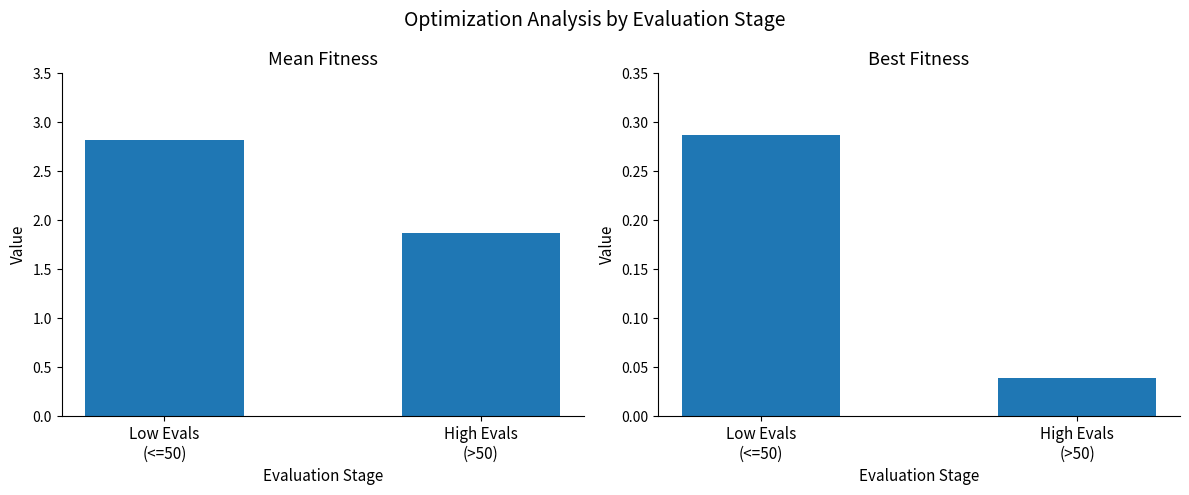

The value of mean at High Evals
(>50) is 1.2. True or false?

False